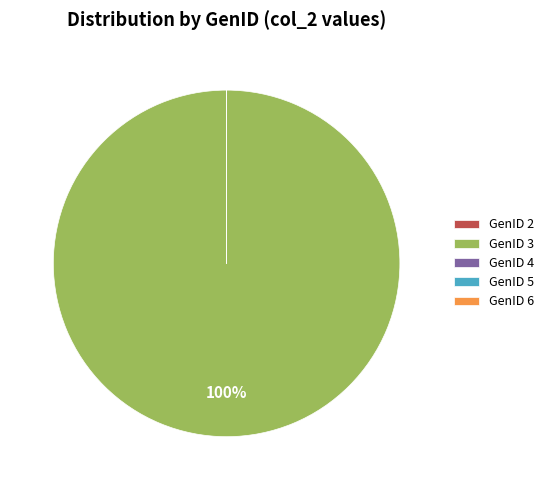

What is the majority slice?

GenID 3